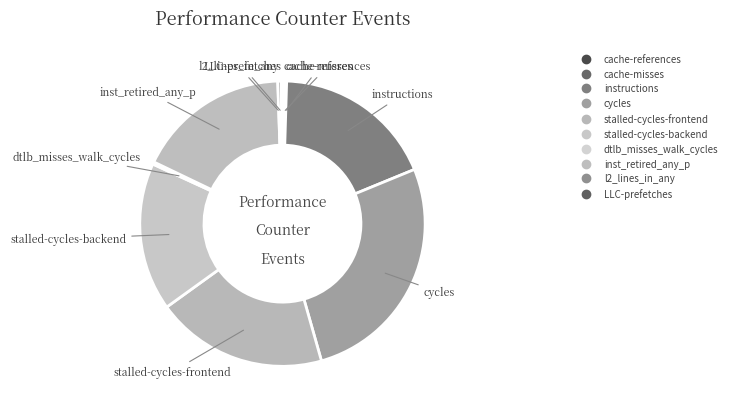

How many segments does this pie chart have?

10